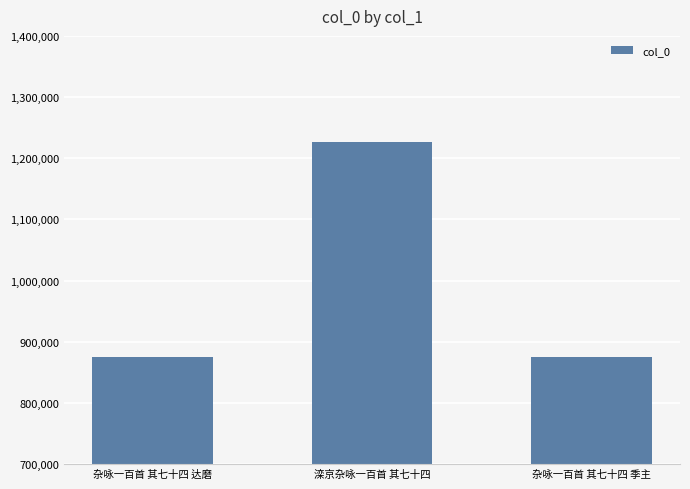

Does the chart contain stacked bars?

No